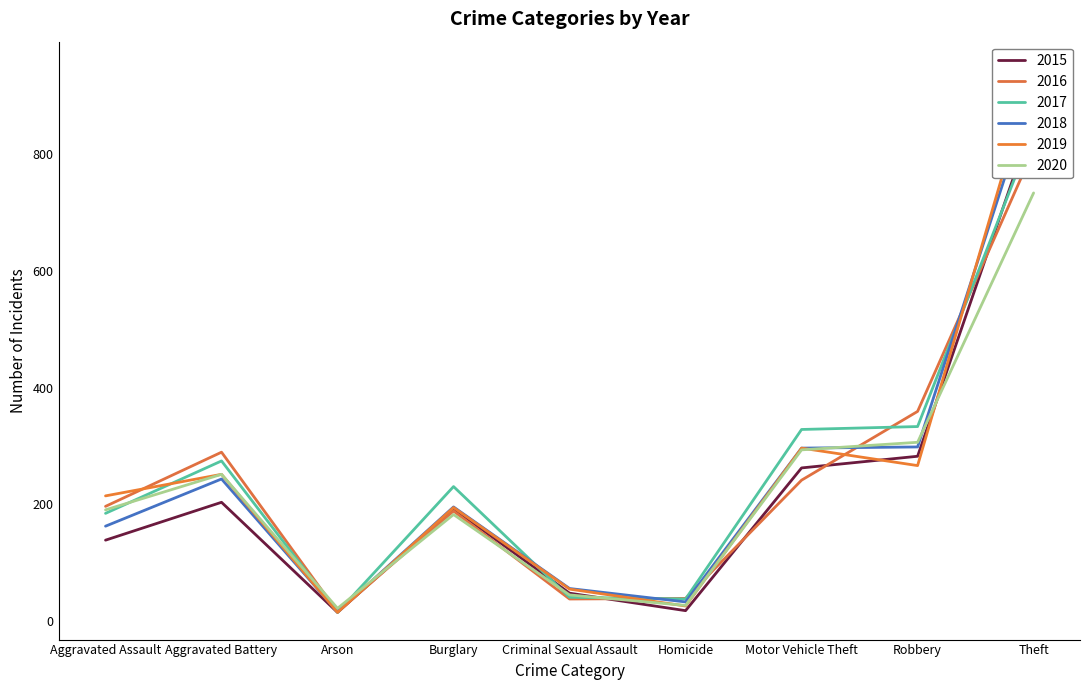

Which series changed the most between Aggravated Assault and Aggravated Battery?

2016